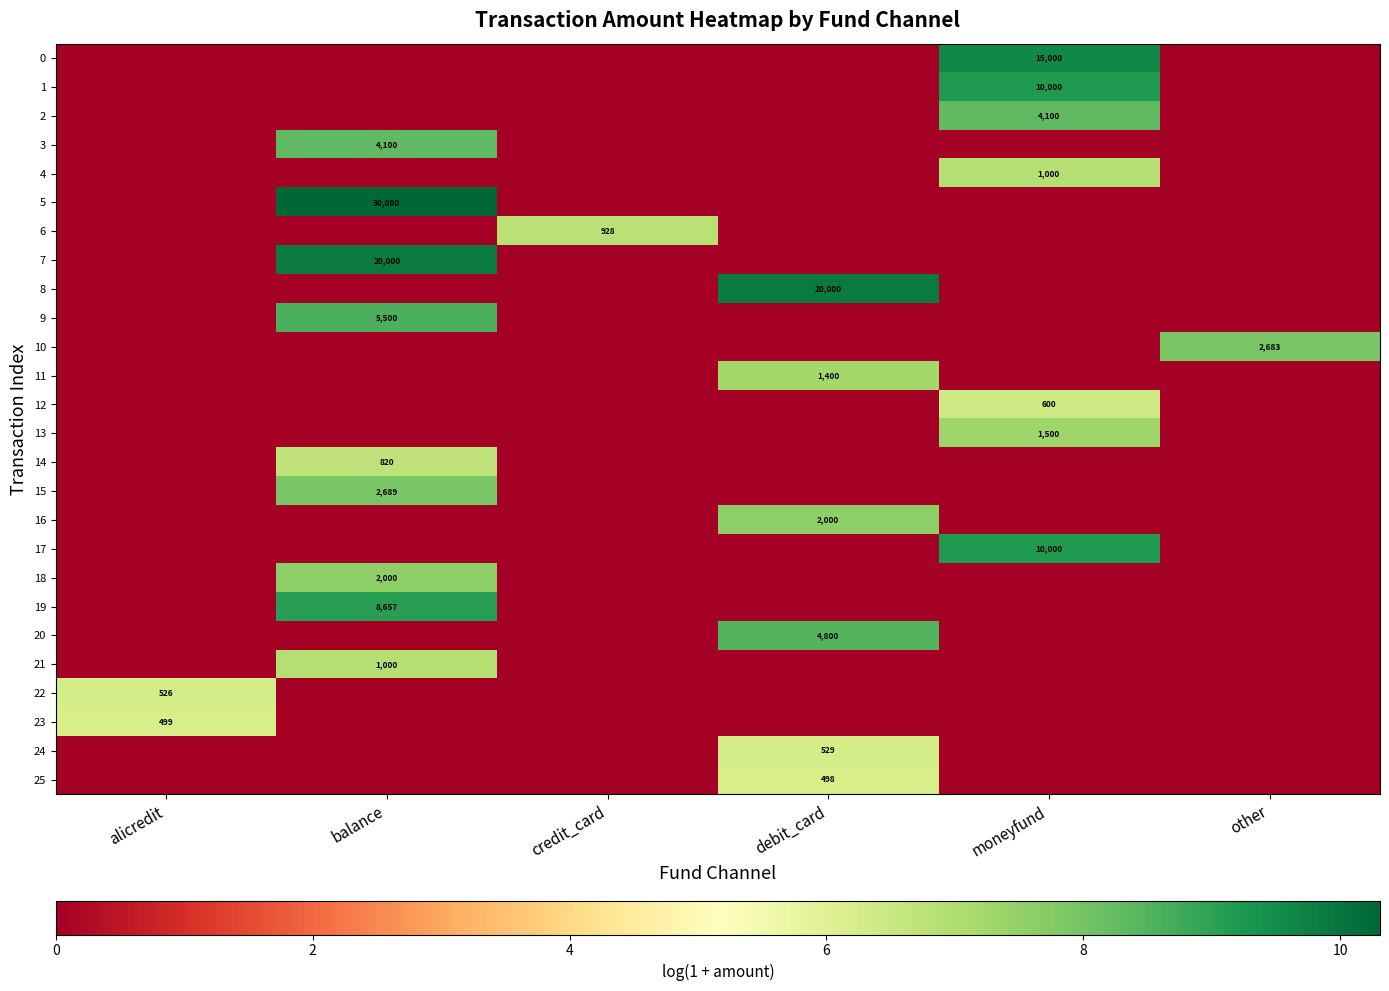

Which category has the lowest value in the 18 series?

alicredit